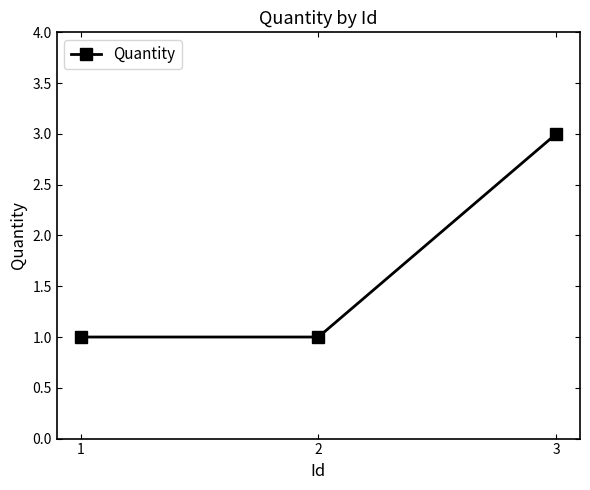

What is the difference between the maximum and second lowest values?

2